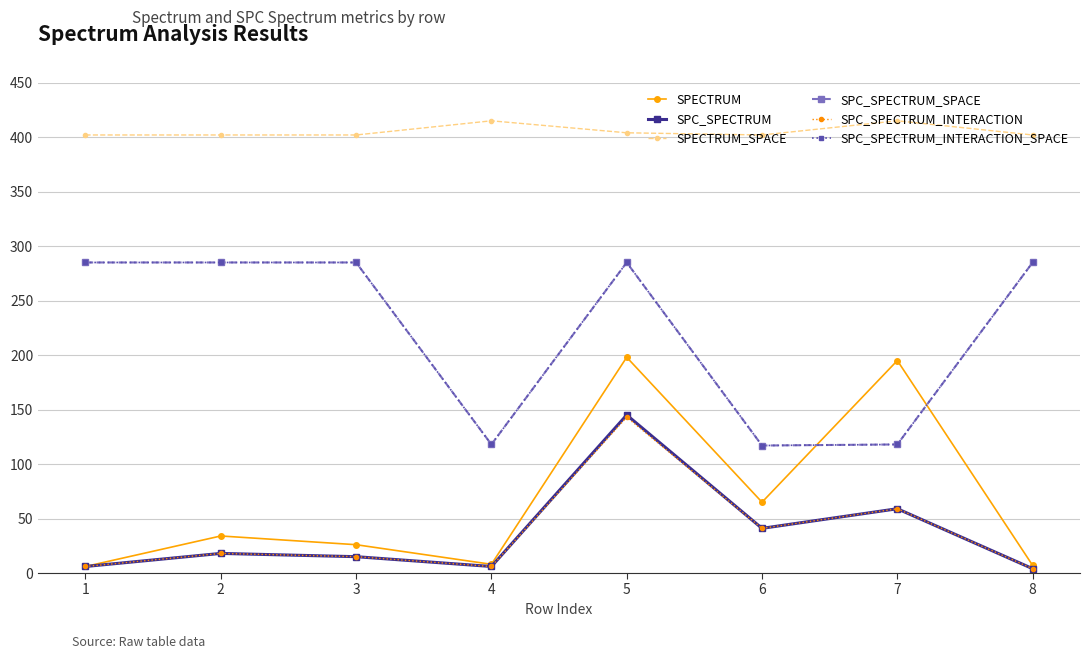

Is this an area chart (filled region under the line)?

No